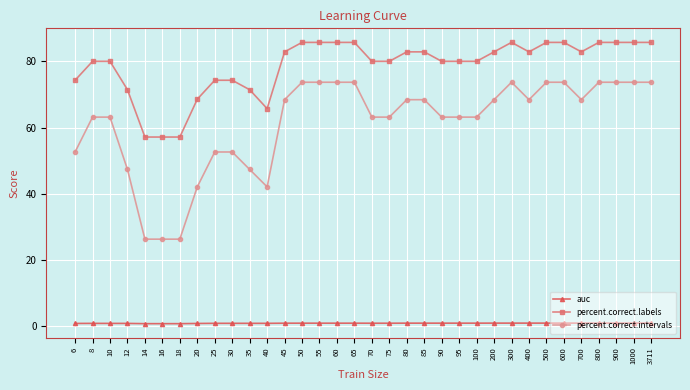

What is the sum of the auc values at 1000 and 500?

1.9